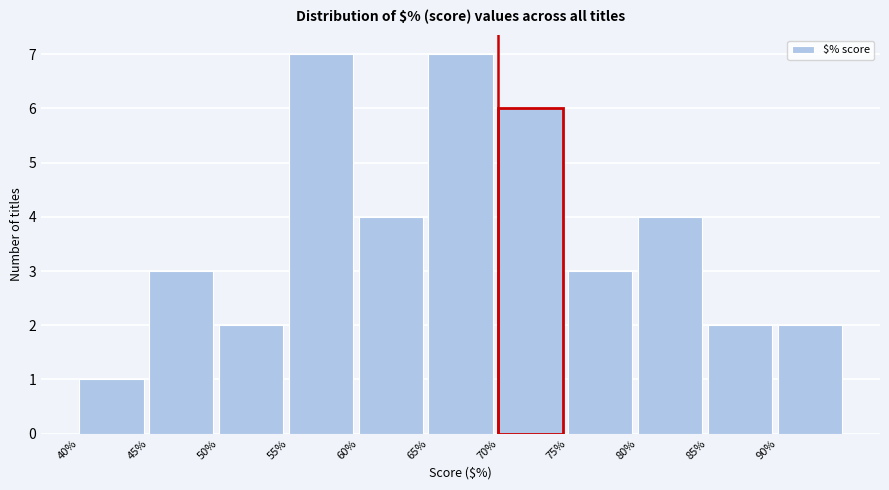

Reading left to right, transcribe this chart: for each bar, give the range it covers on the x-axis and its height. The values are not printed on the chart, so give them approximately, as read against the axis.

40 to 45: 1
45 to 50: 3
50 to 55: 2
55 to 60: 7
60 to 65: 4
65 to 70: 7
70 to 75: 6
75 to 80: 3
80 to 85: 4
85 to 90: 2
90 to 95: 2